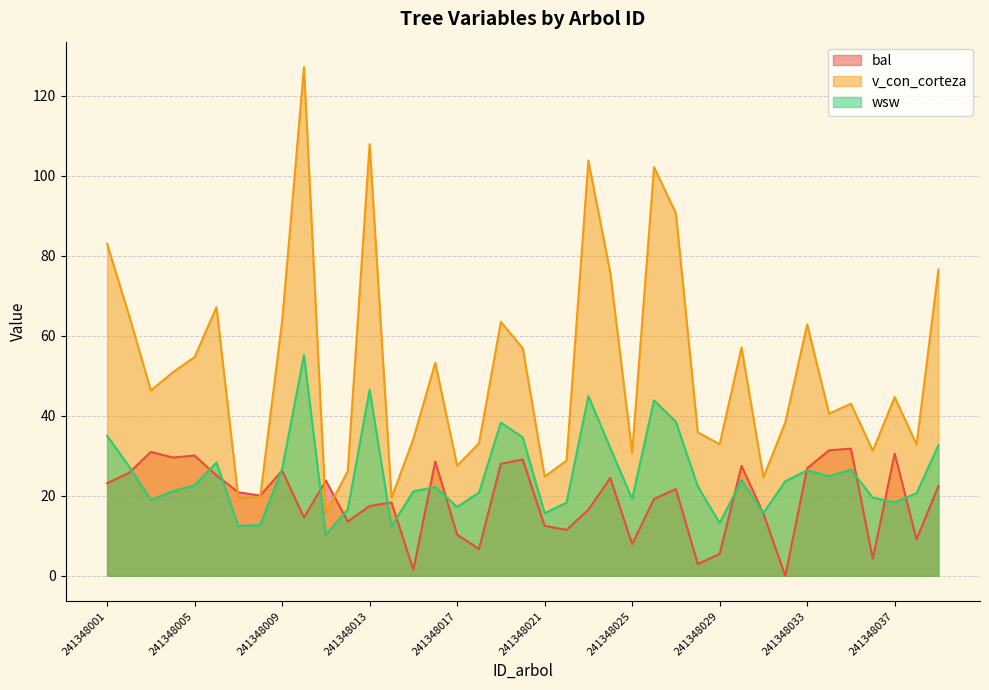

What is the difference between the wsw values at 241348027 and 241348022?

20.2